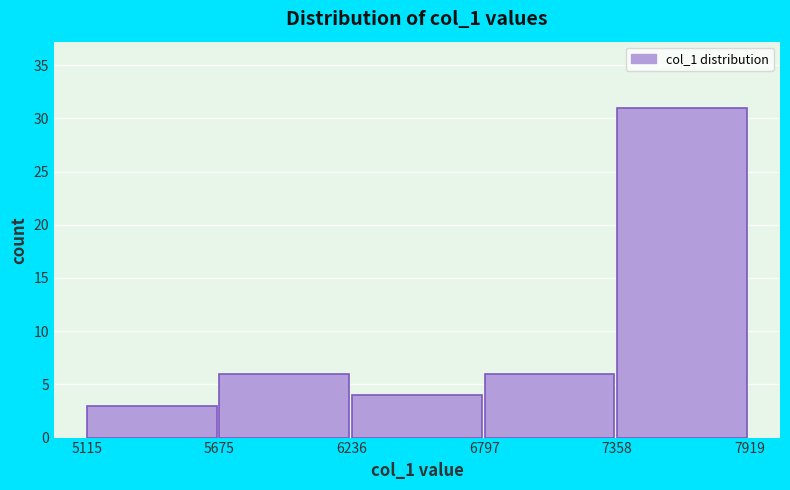

How tall is the bar that spans 6797 to 7358 on the x-axis? The values are not printed on the chart, so give them approximately, as read against the axis.

6